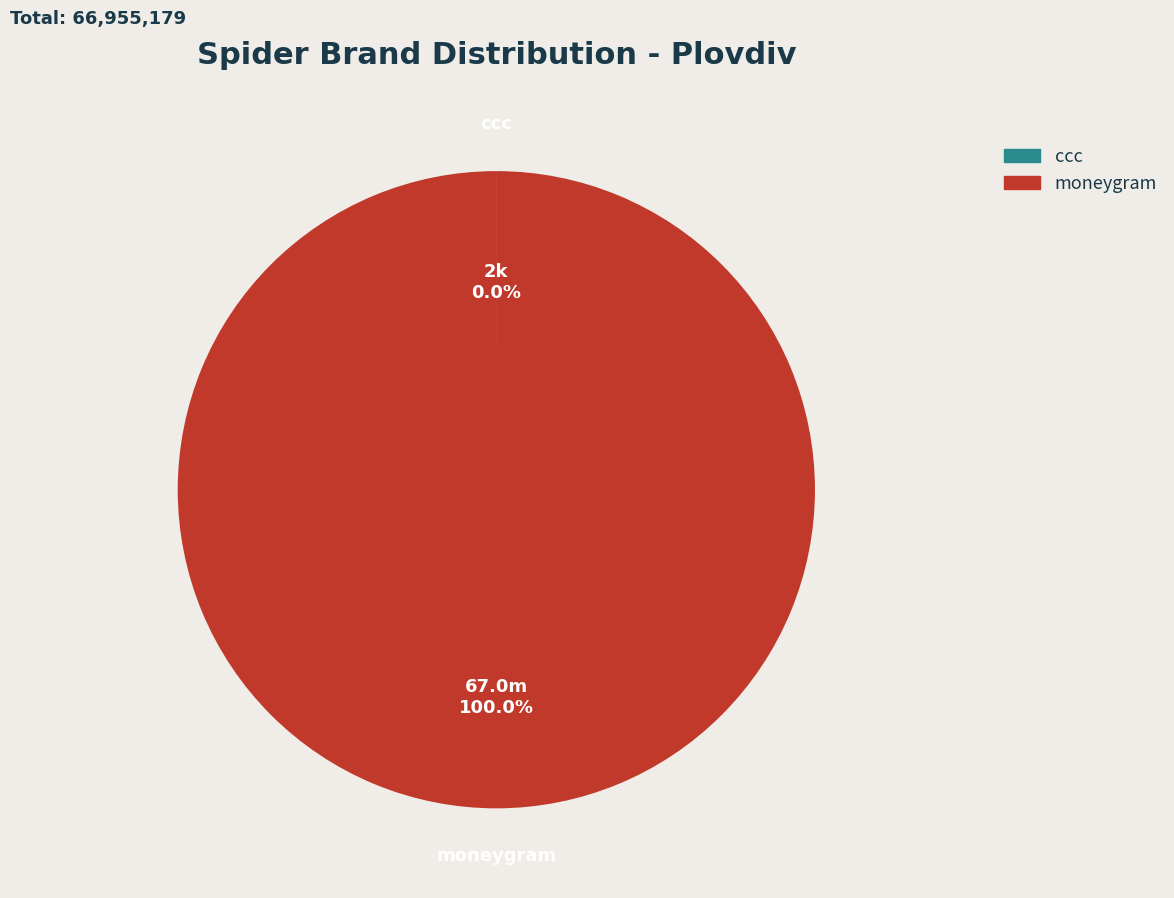

Which slice is the largest?

moneygram